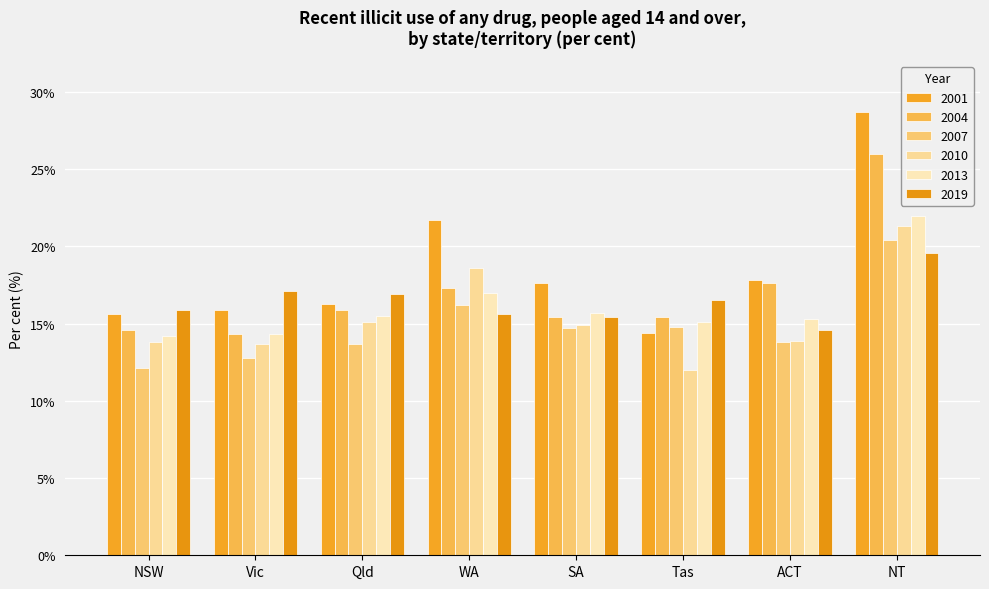

How many values in the 2007 series exceed 14?

4